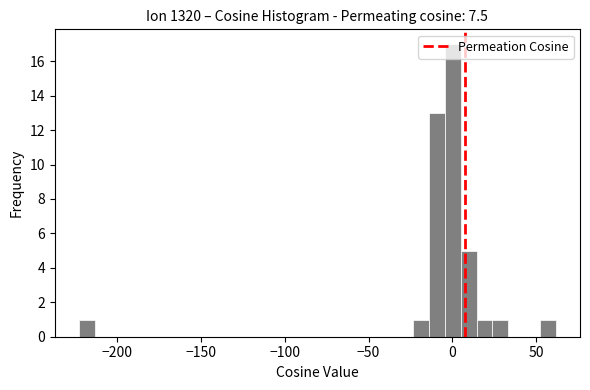

Around what value on the x-axis is the tallest bar? Give the approximate position of its centre, as read against the axis.

0